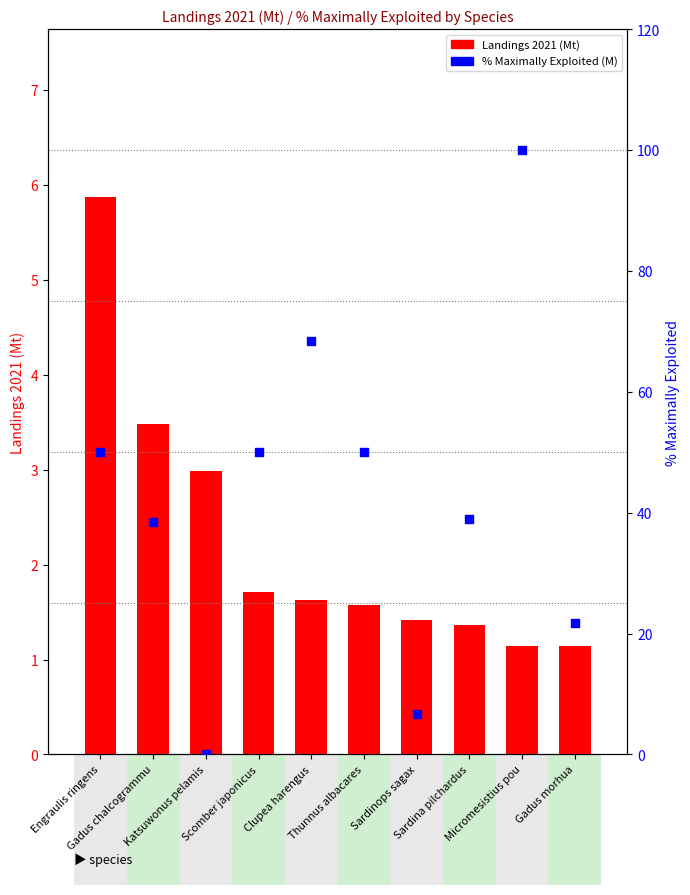

What are all the series names shown in the legend?

Landings 2021 (Mt), % Maximally exploited (M)